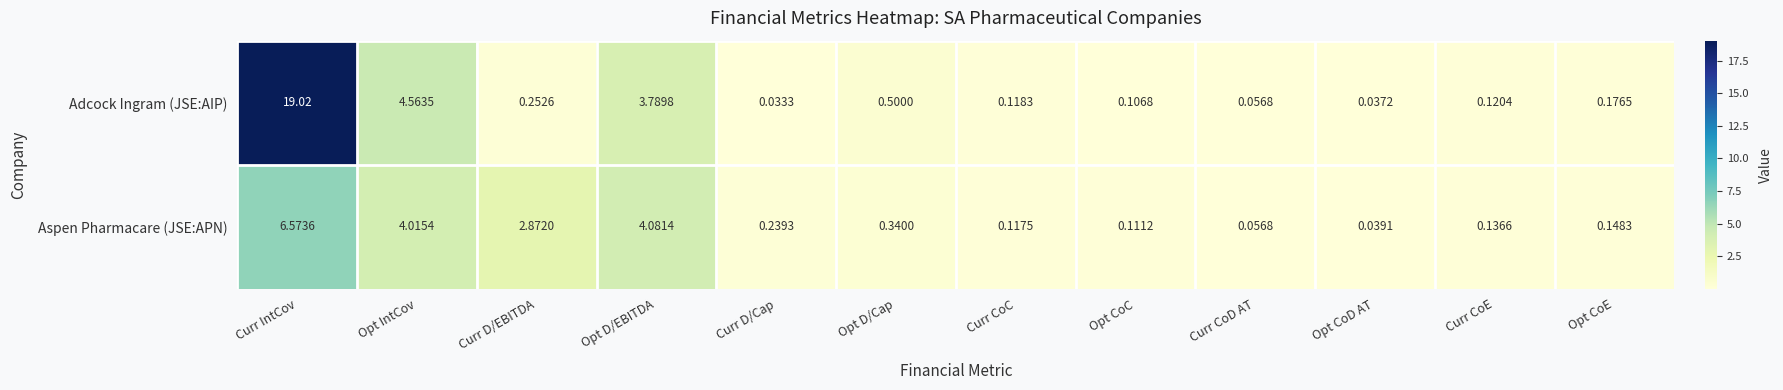

Rank the series at Opt D/Cap from highest to lowest value.

Adcock Ingram (JSE:AIP), Aspen Pharmacare (JSE:APN)